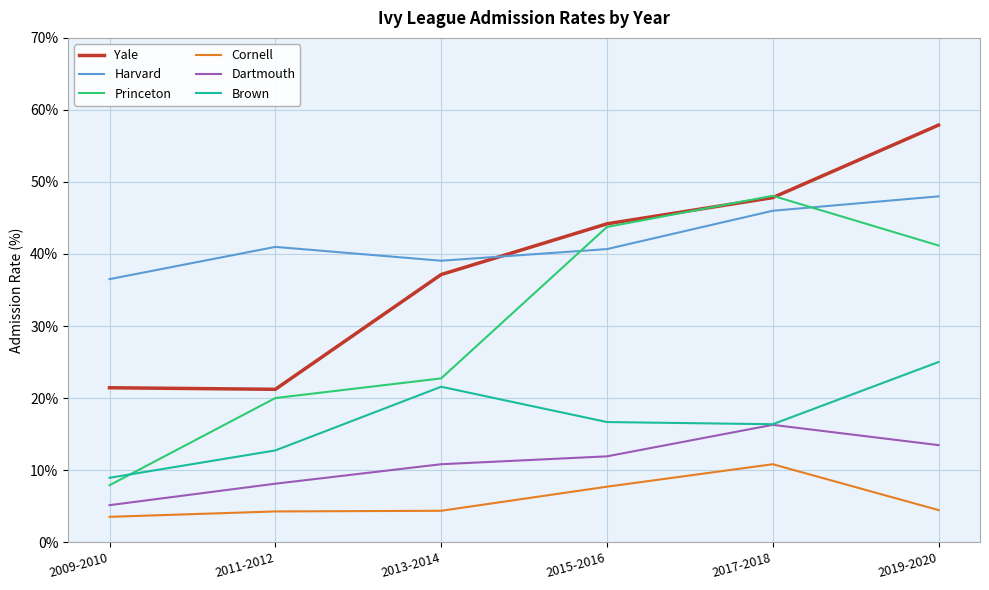

What is the approximate value of Cornell at 2019-2020?

4.4